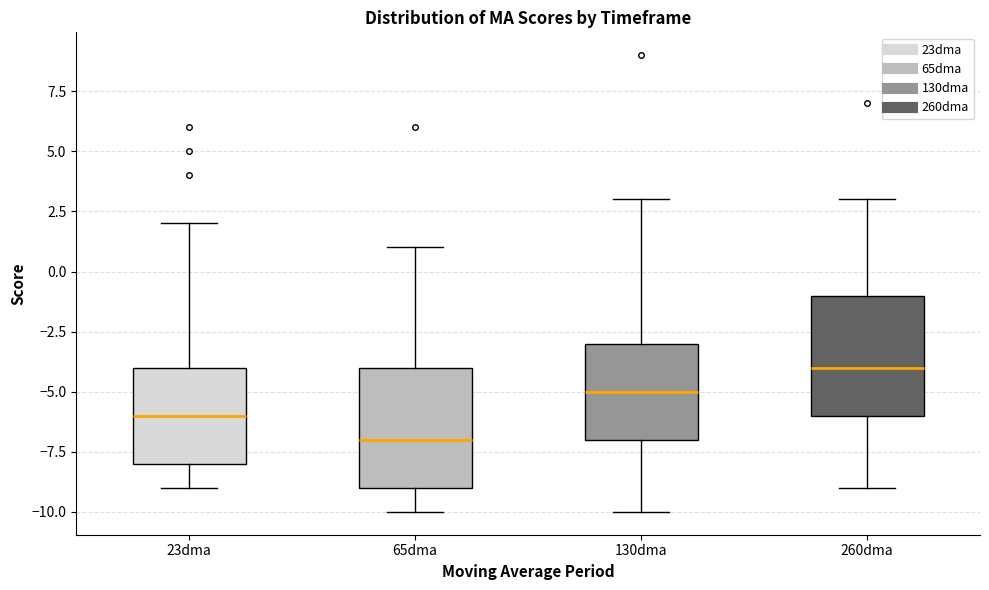

Where is the upper edge of the box for 23dma on the y-axis? The values are not printed on the chart, so give them approximately, as read against the axis.

-4